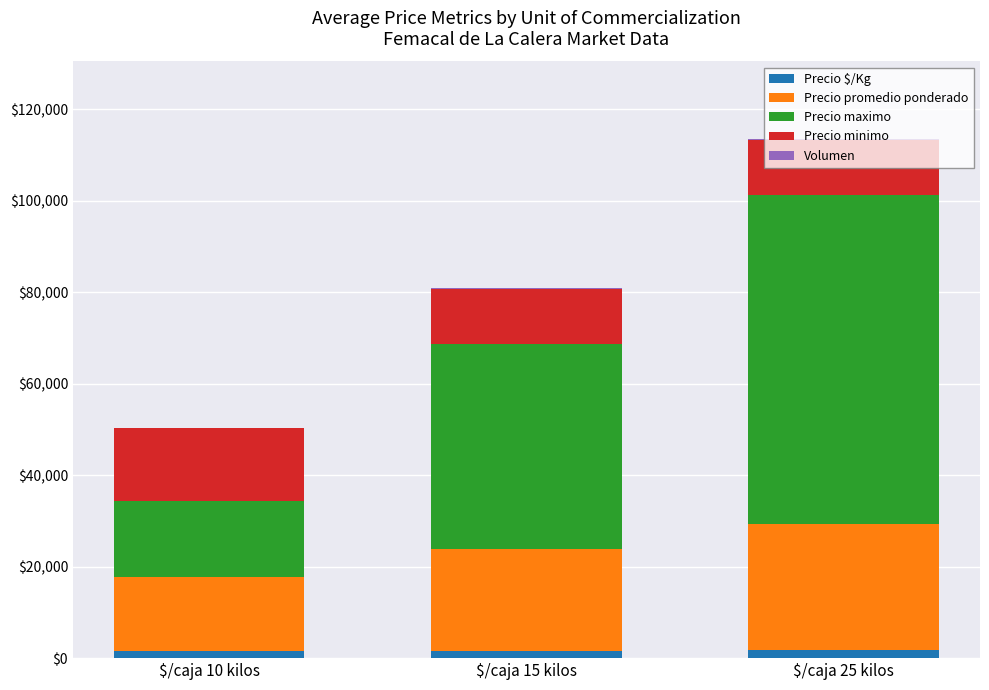

At which category is the sum across all series the highest?

$/caja 25 kilos